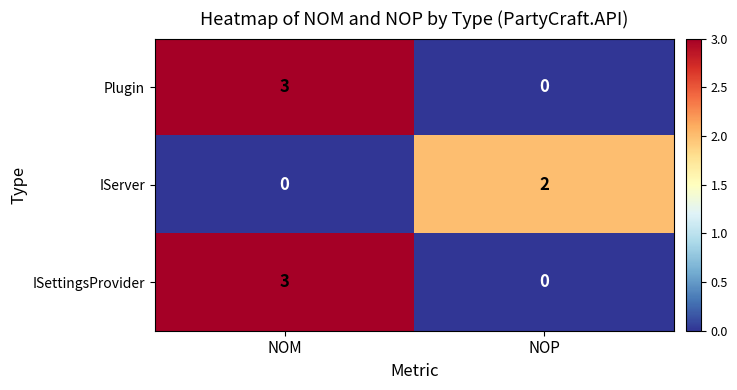

Is the value of ISettingsProvider at NOP greater than the value of IServer at NOP?

No